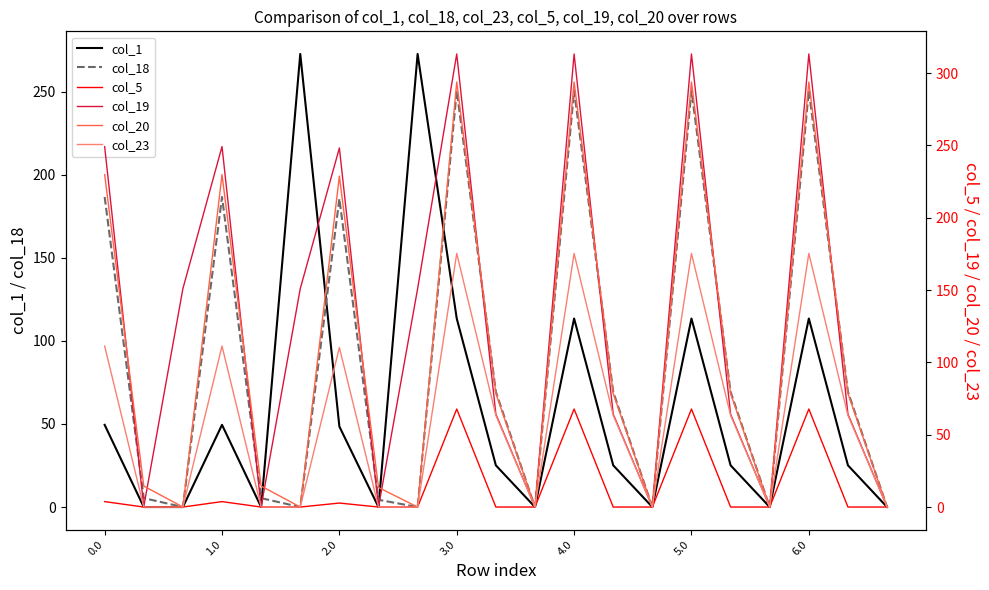

Is this an area chart (filled region under the line)?

No